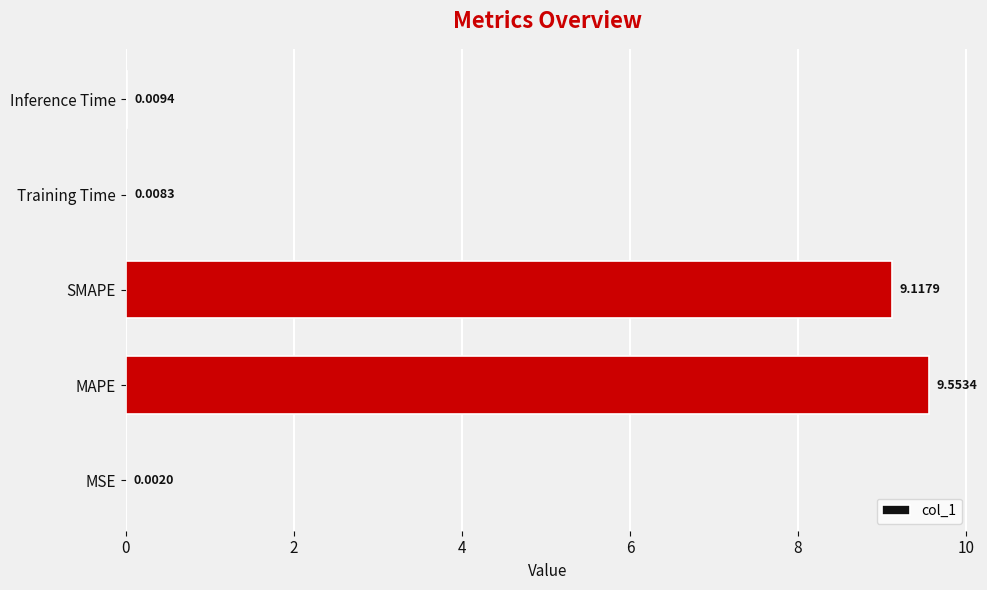

At which category does the chart reach its peak across all series?

MAPE